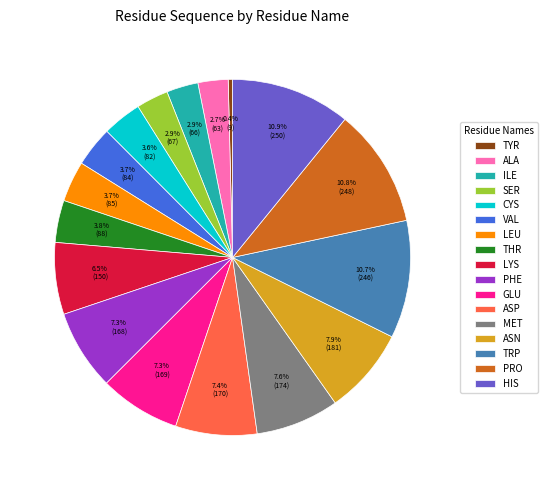

The PRO slice represents 11% of the pie. True or false?

True